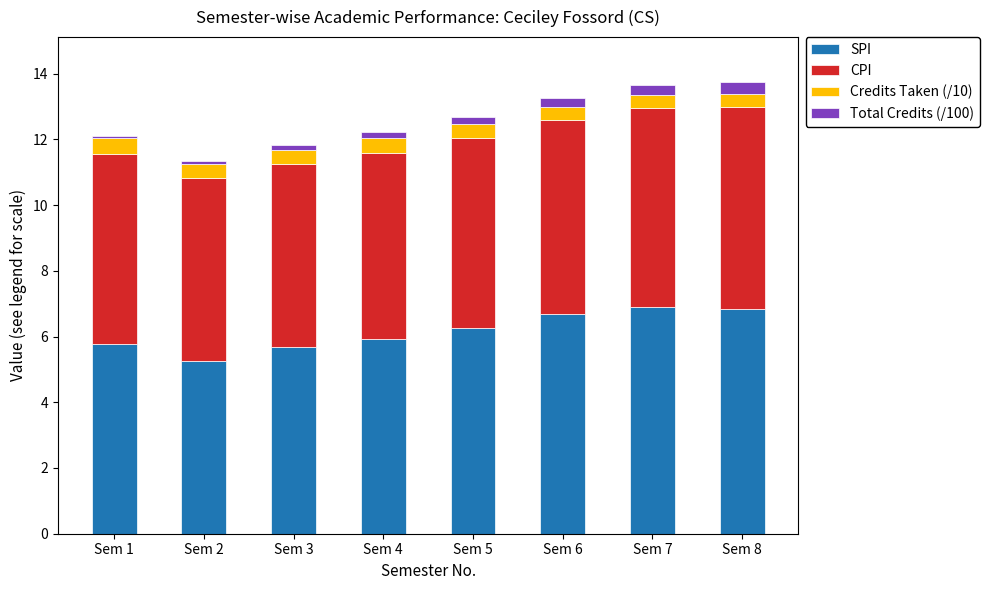

What is the sum of all SPI values?

49.3